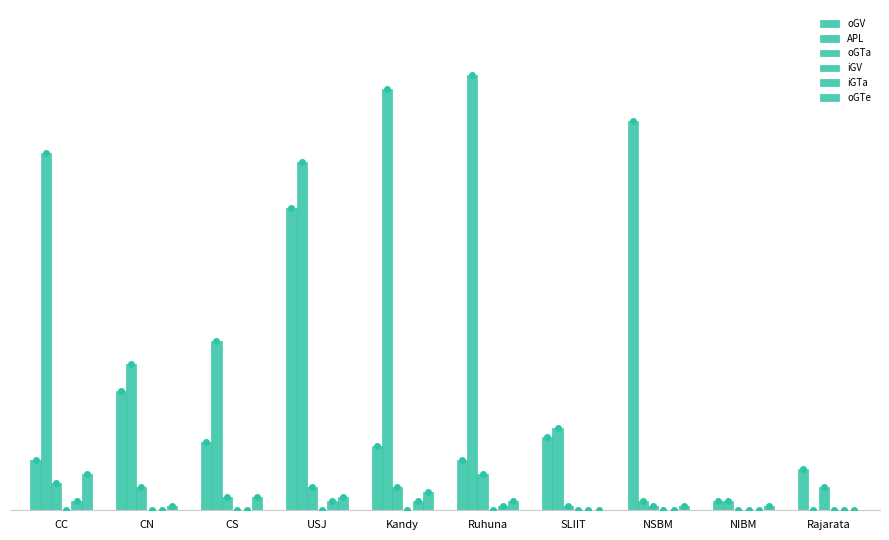

Are the bars grouped side by side (vs. stacked)?

Yes